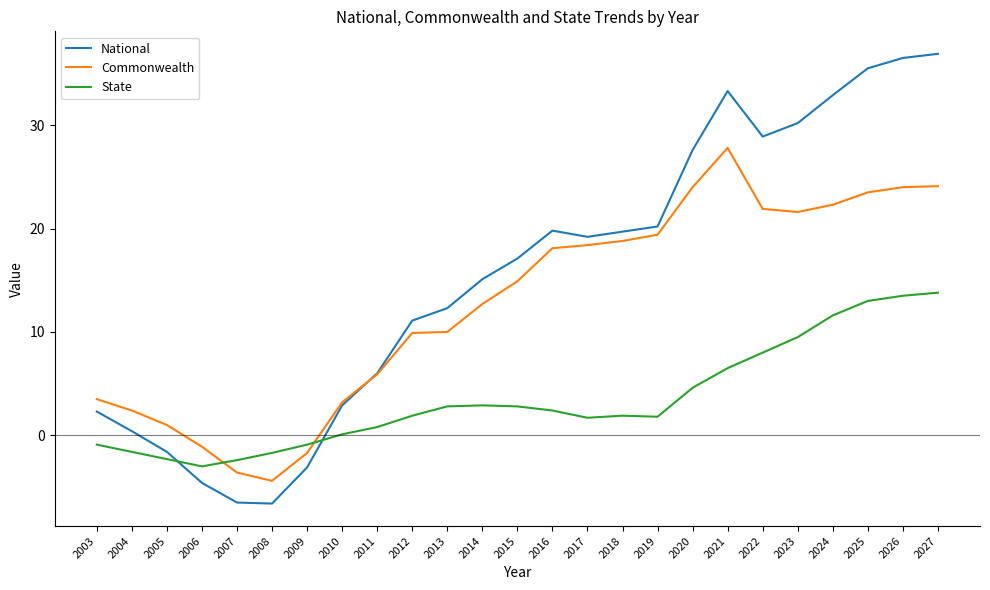

What value does the Commonwealth series have at 2026?

24.0